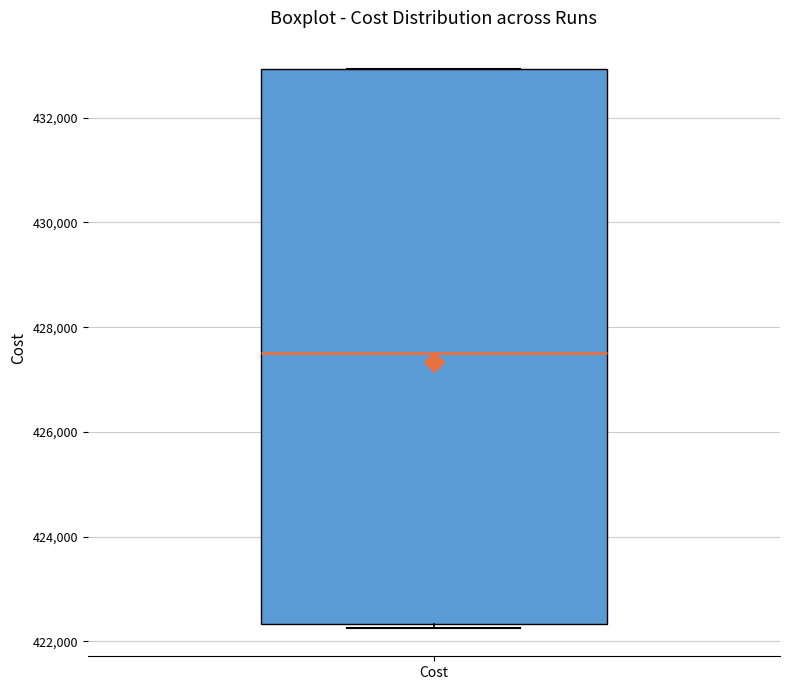

Transcribe this box plot: give where the median line is, the range the box spans, and where the two whiskers end, as read against the y-axis. The values are not printed on the chart, so give them approximately, as read against the axis.

median 427600, box 422400 to 433000, whiskers 422200 to 433000